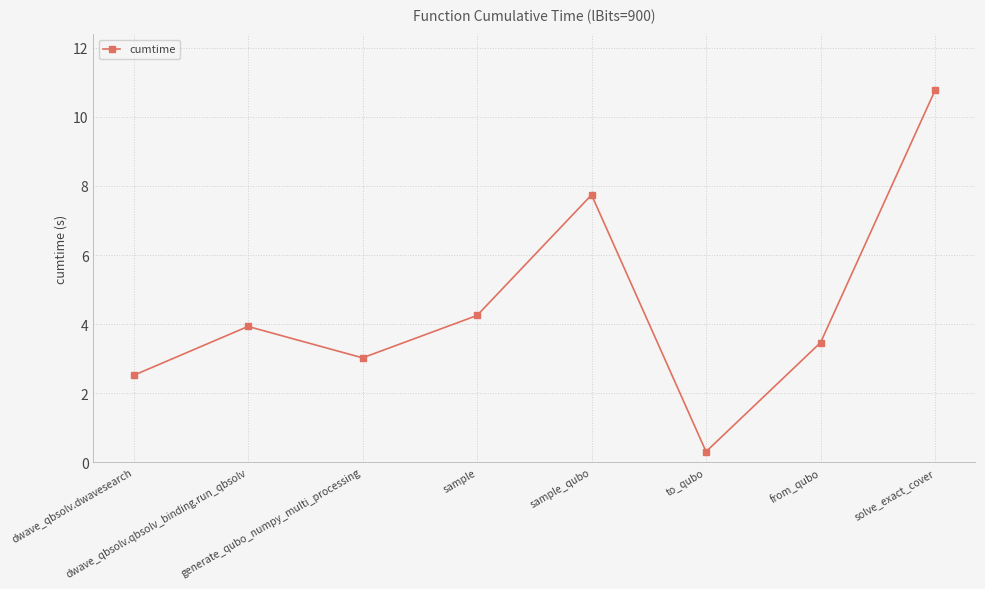

Where is the first local maximum?

dwave_qbsolv.qbsolv_binding.run_qbsolv